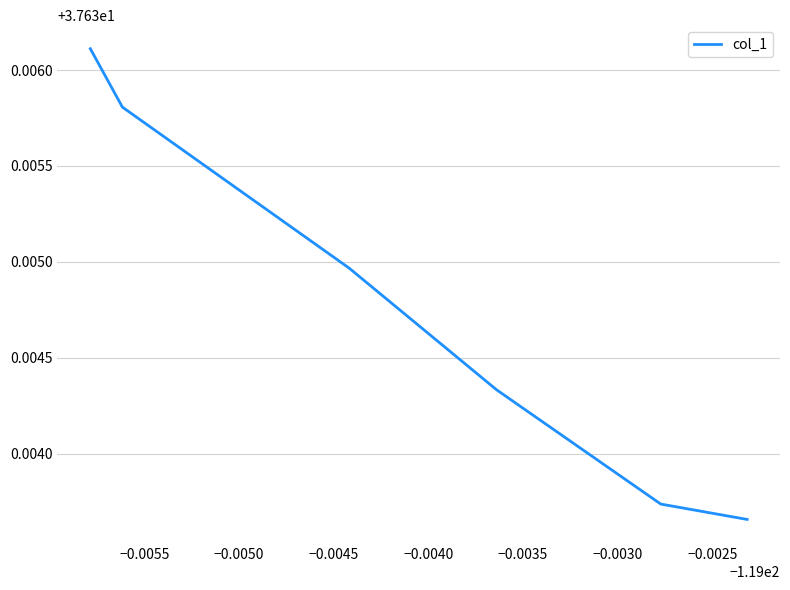

What is the sum of all values?

225.8